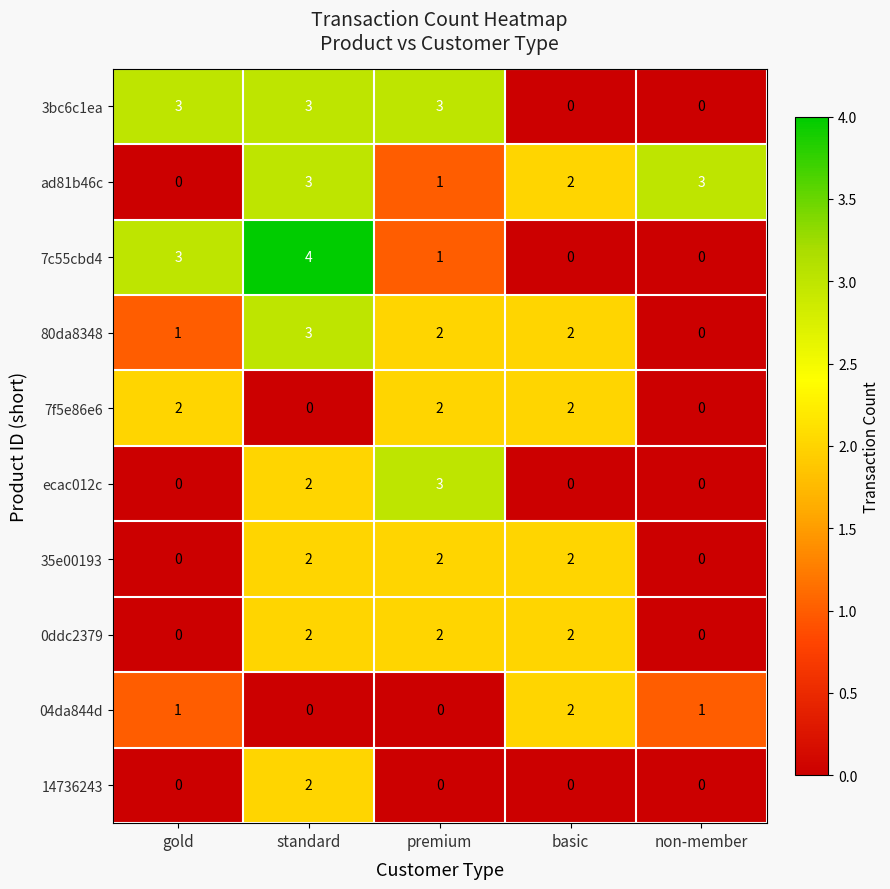

Which category has the highest value across all series?

standard